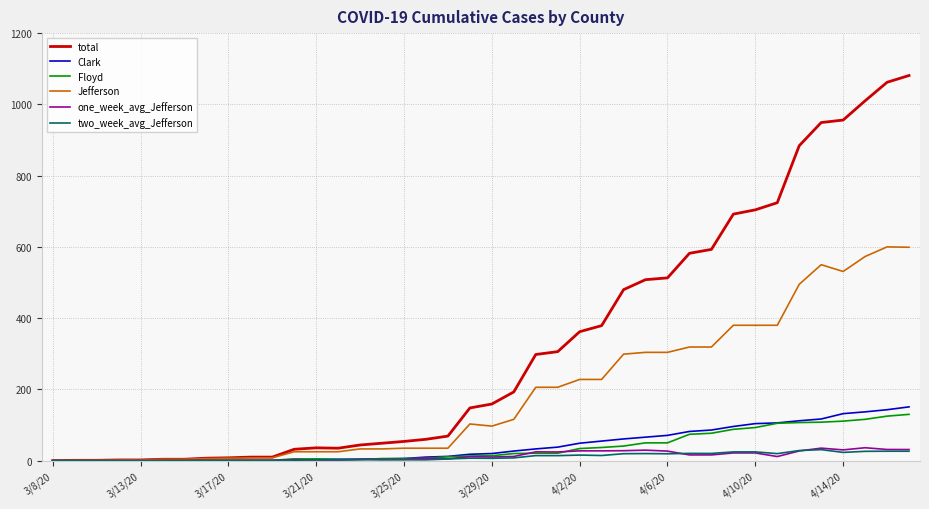

Which series has the largest total across all categories?

total